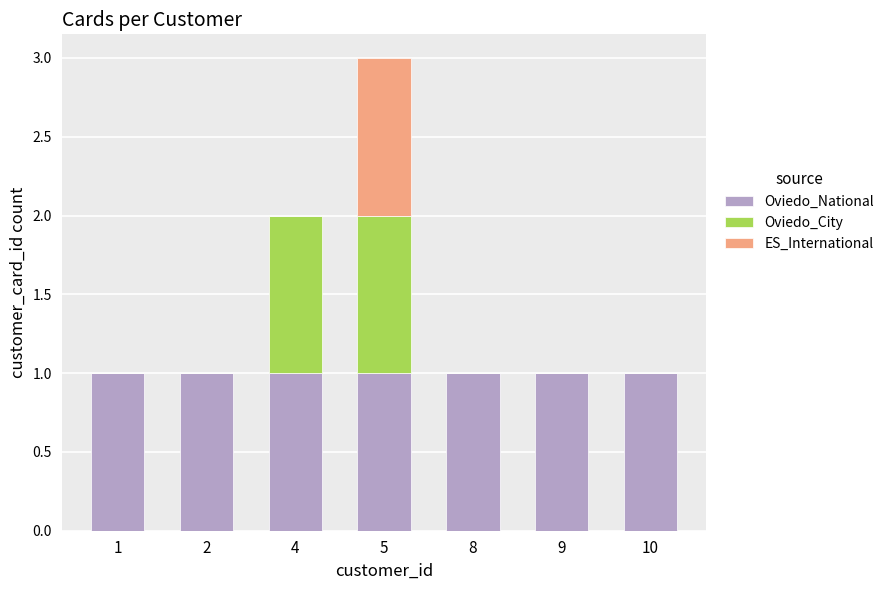

Reading left to right, list the values for the Oviedo_National series.

1=1	2=1	4=1	5=1	8=1	9=1	10=1